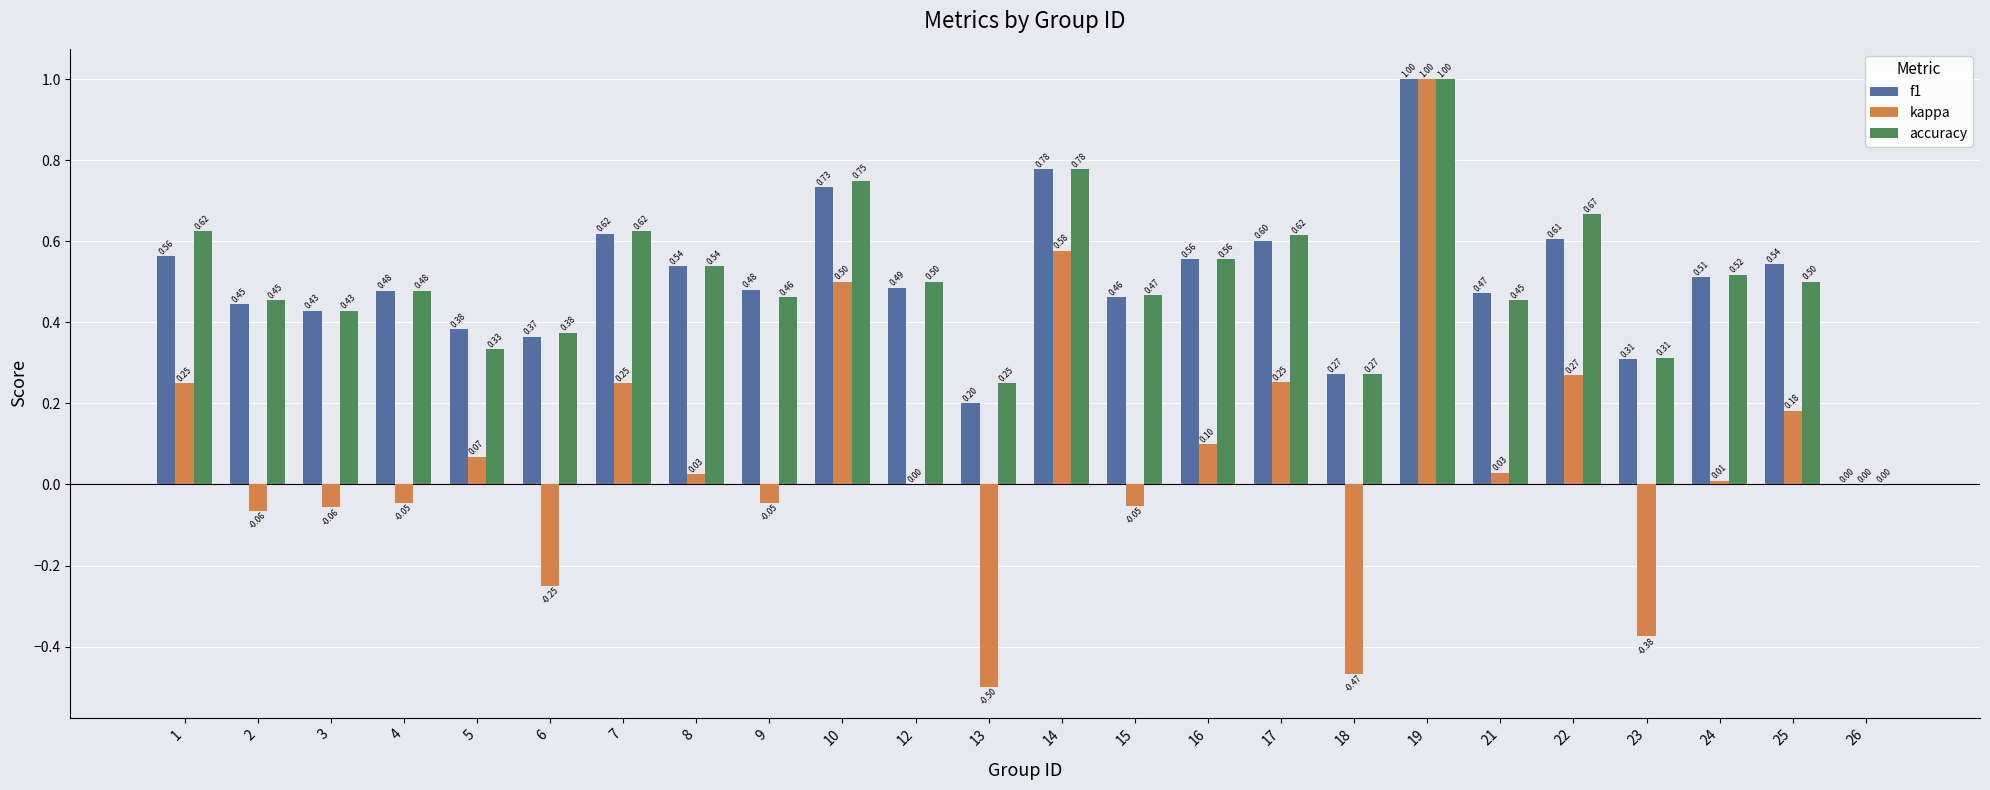

At which category is the sum across all series the highest?

19